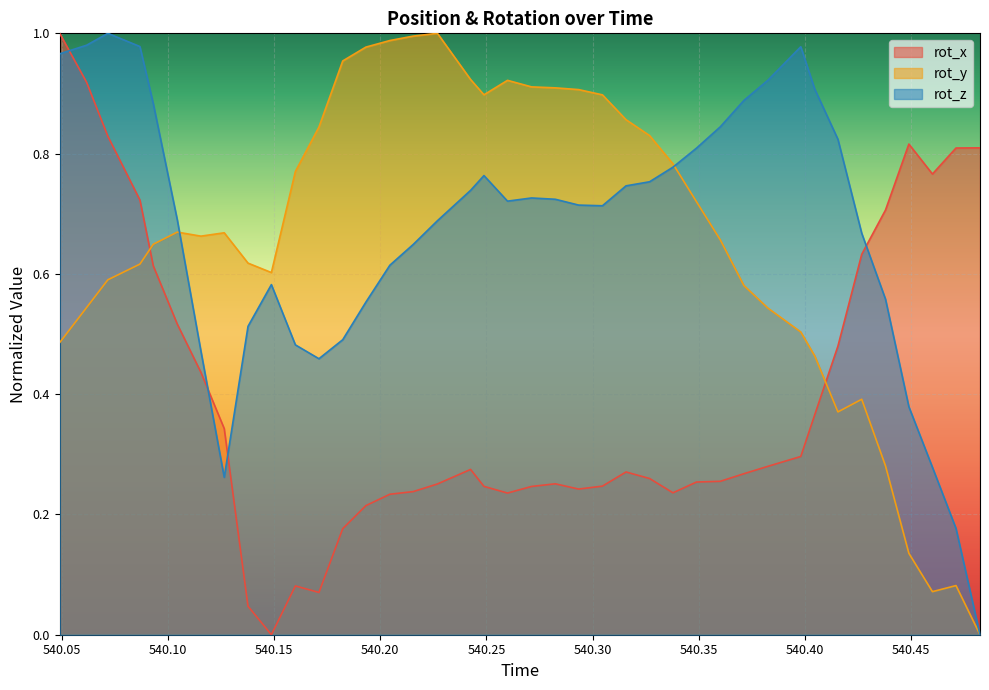

How many intersections are there between rot_y and rot_x?

2